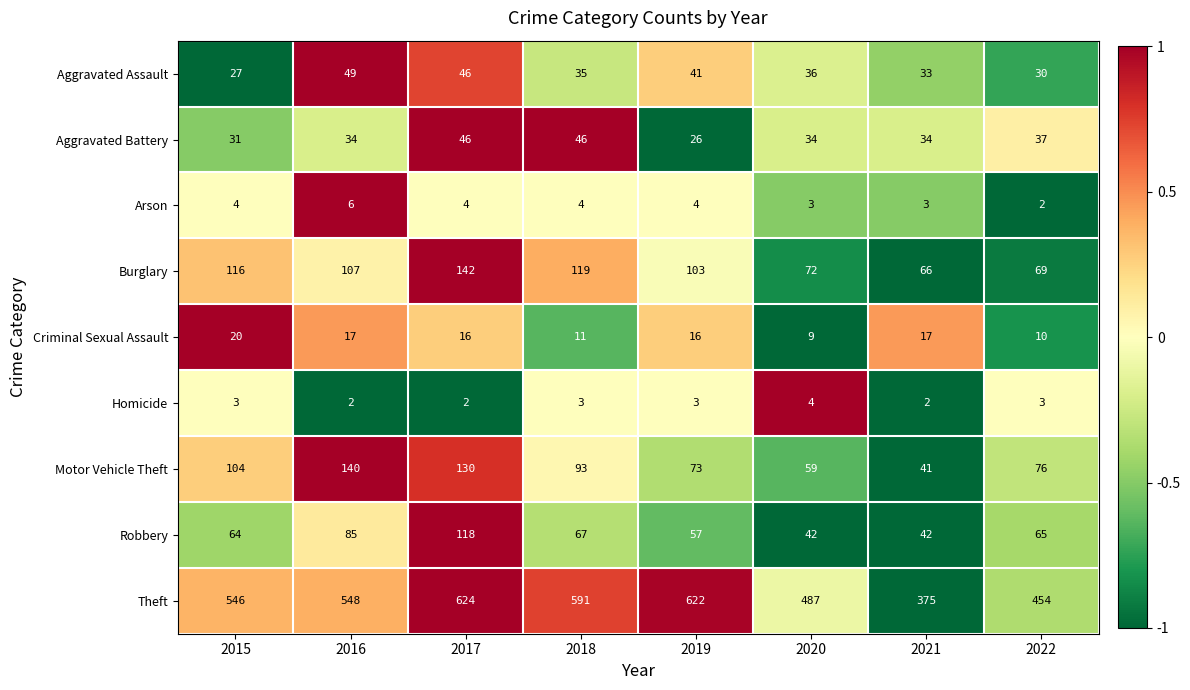

How many categories are shown in the chart?

8